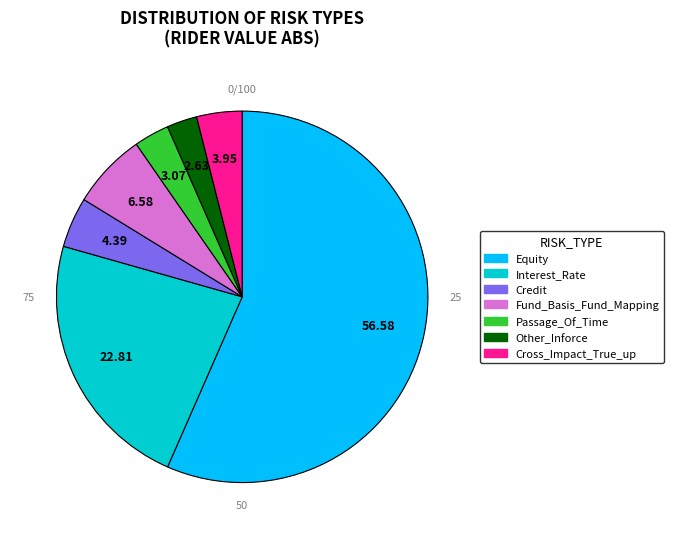

Does any single category account for the majority?

Yes